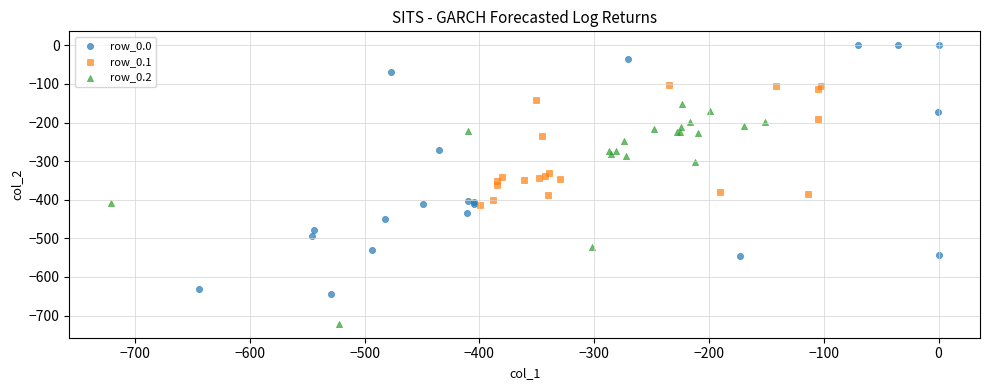

Which series contains the lowest Y value?

row_0.2